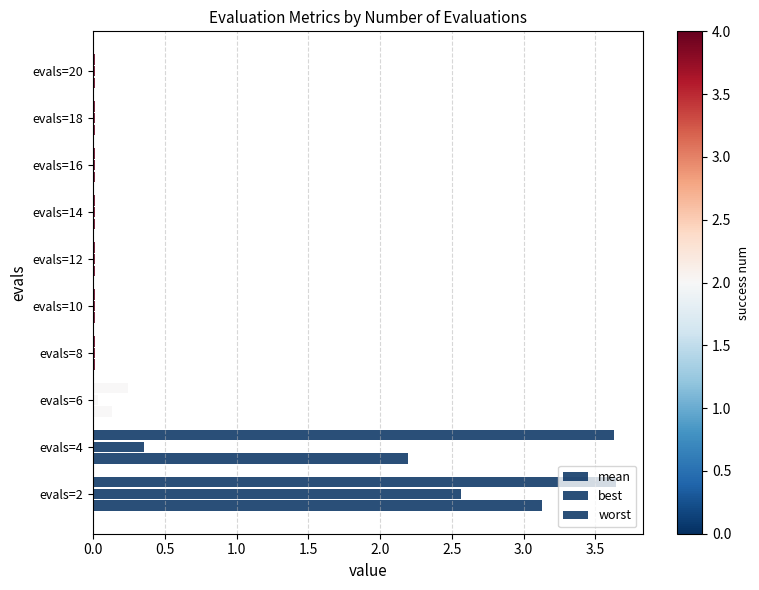

What is the difference between the second highest and minimum values in the mean series?

2.2